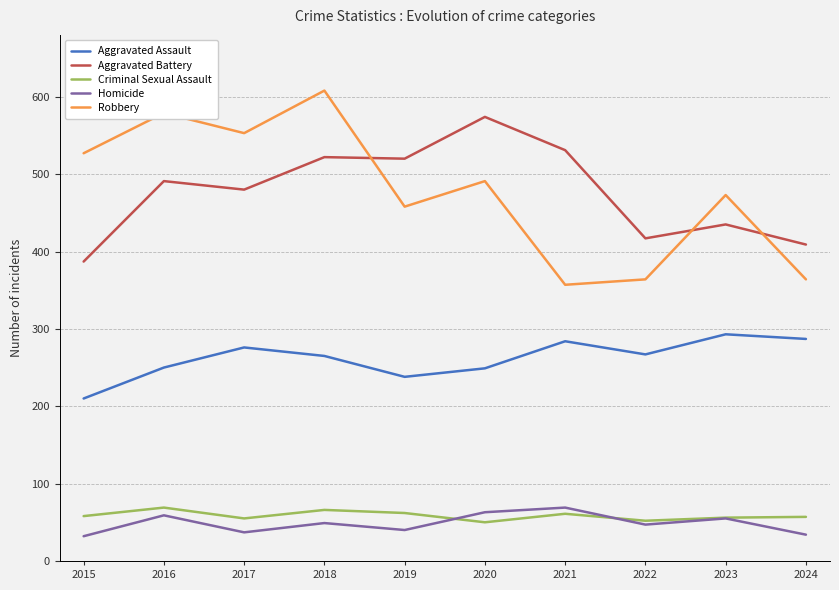

What is the minimum value for Robbery?

357